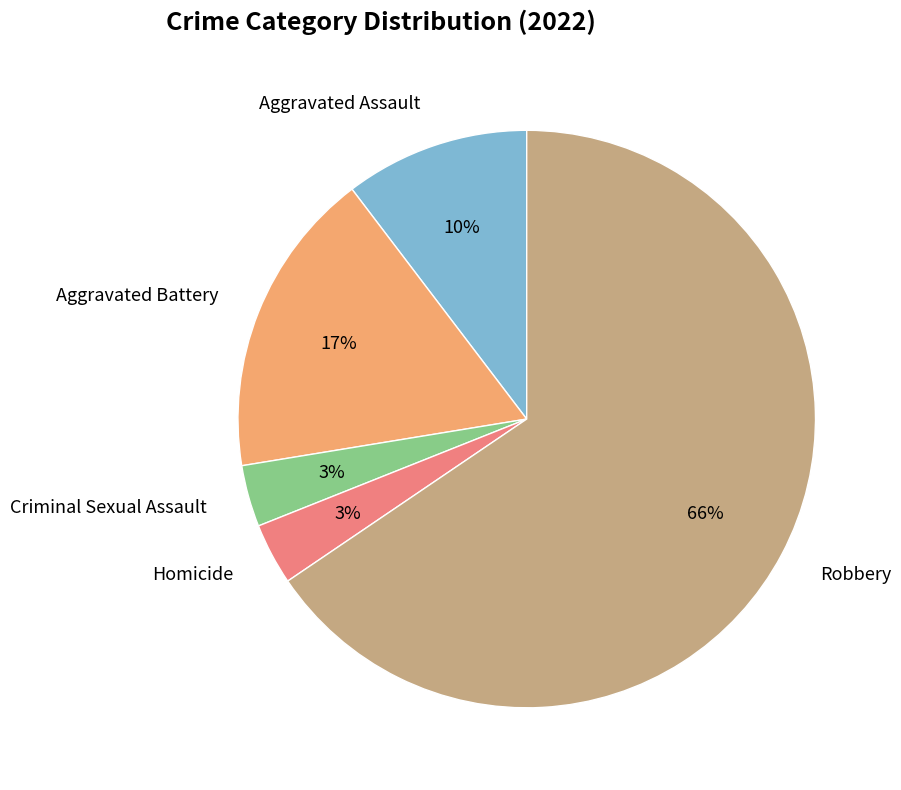

To the nearest percent, what percentage of the pie is Aggravated Battery?

17%